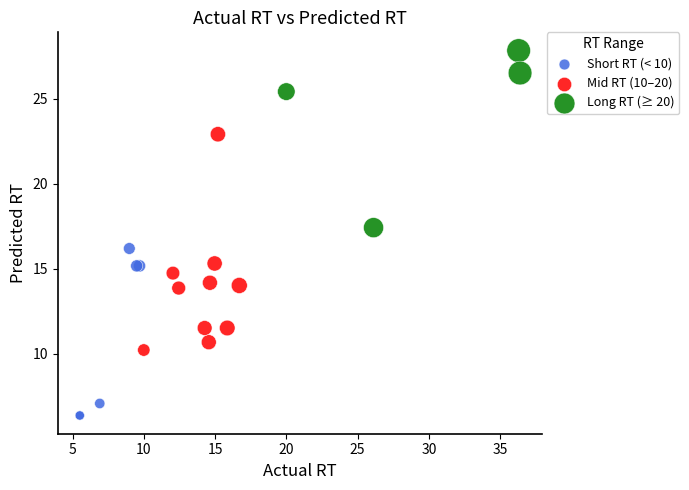

Which series reaches the maximum Y coordinate?

Long RT (≥ 20)